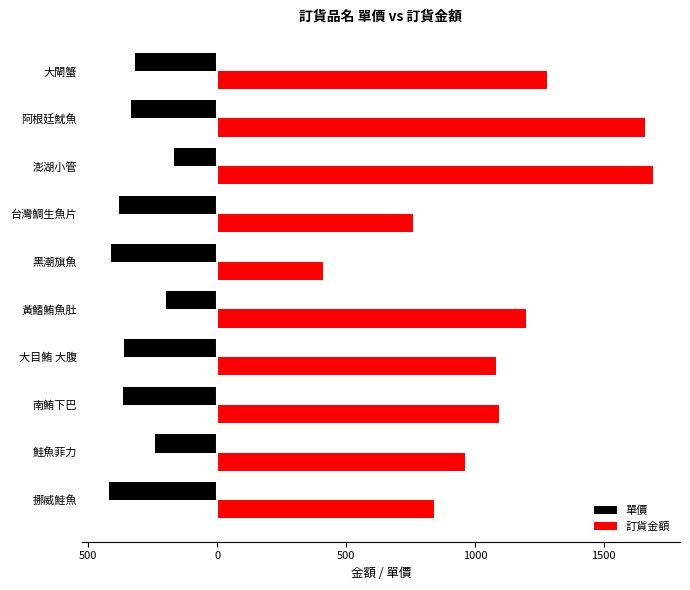

What are all the series names shown in the legend?

單價, 訂貨金額